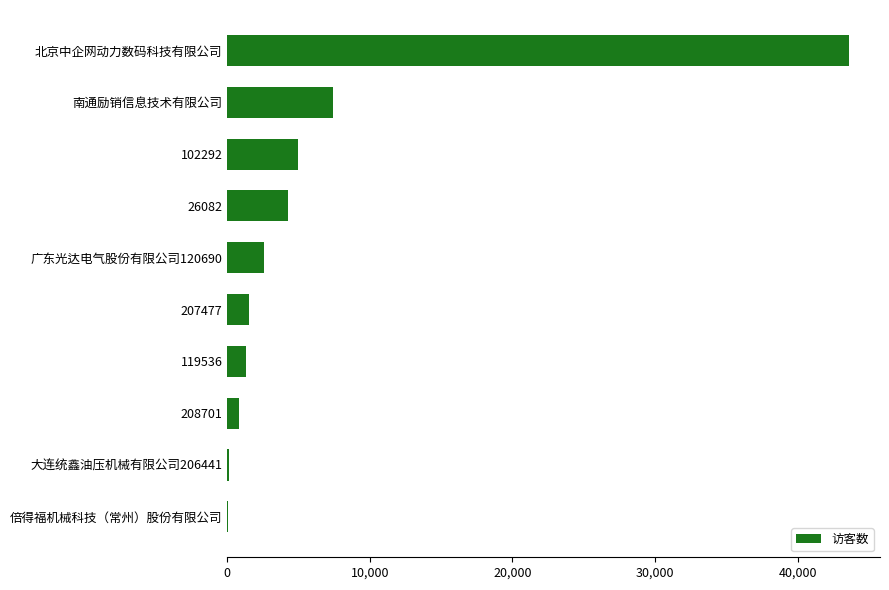

What is the average value?

6664